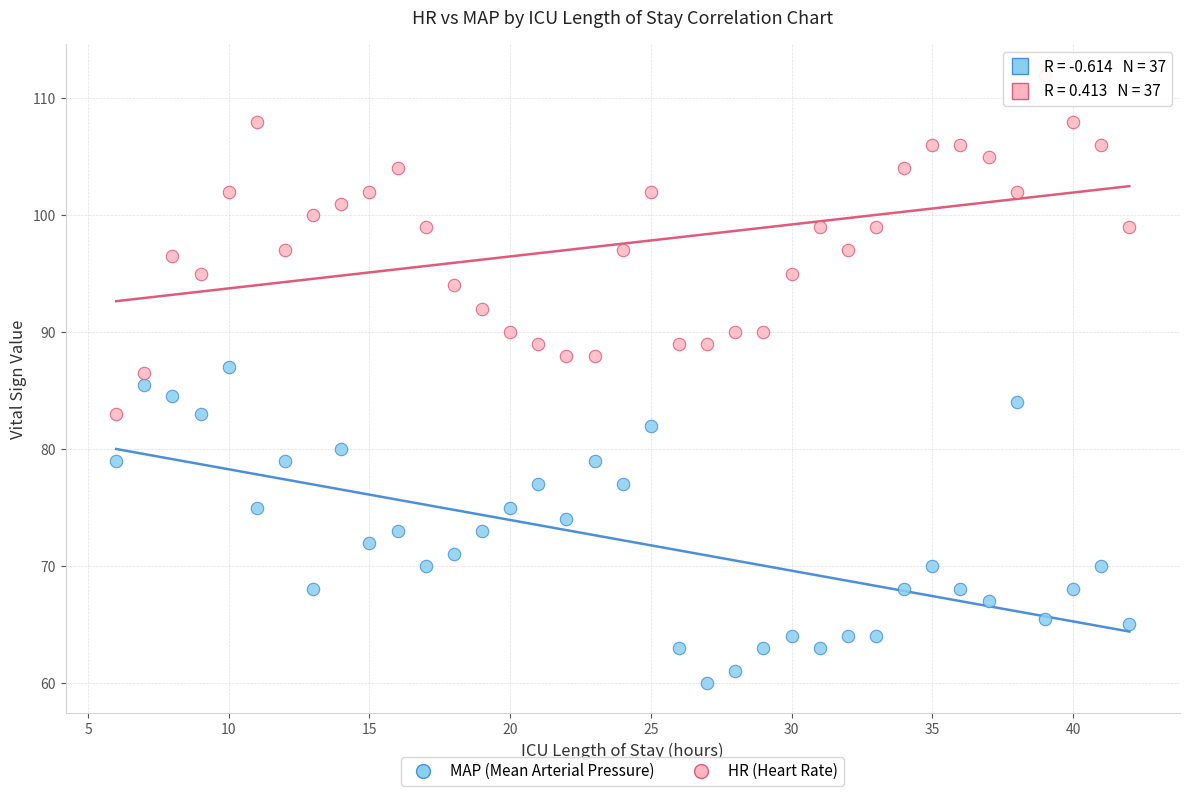

Which series contains the highest Y value?

HR (Heart Rate)